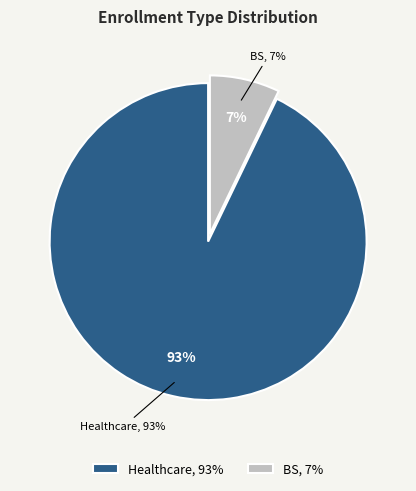

Which category has the smallest portion of the pie?

BS